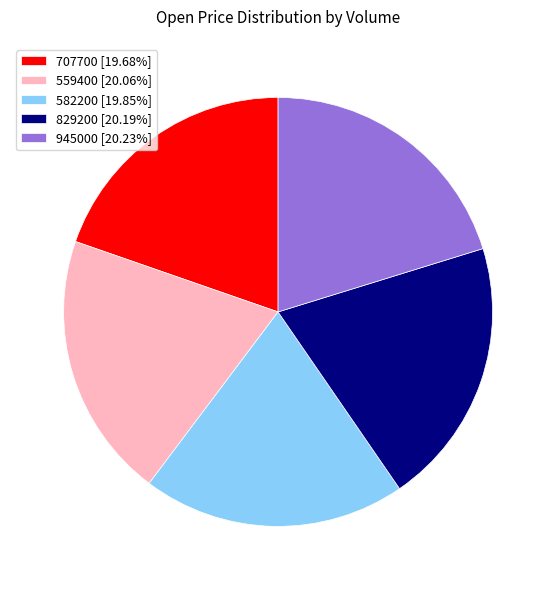

Does any single category account for the majority?

No